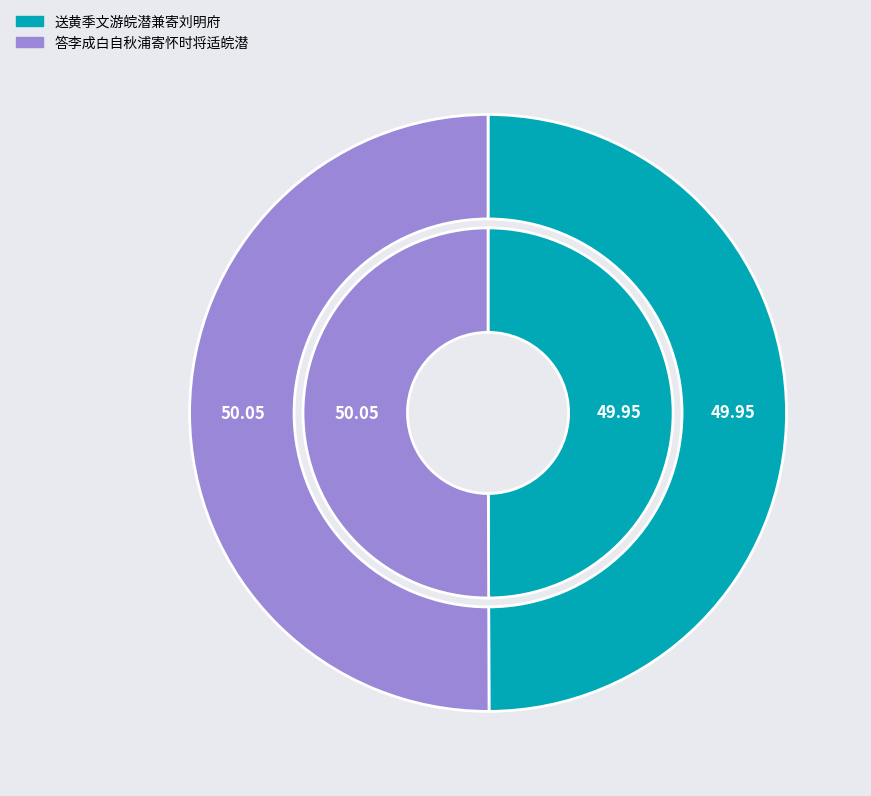

To the nearest percent, what is the average slice percentage?

50%